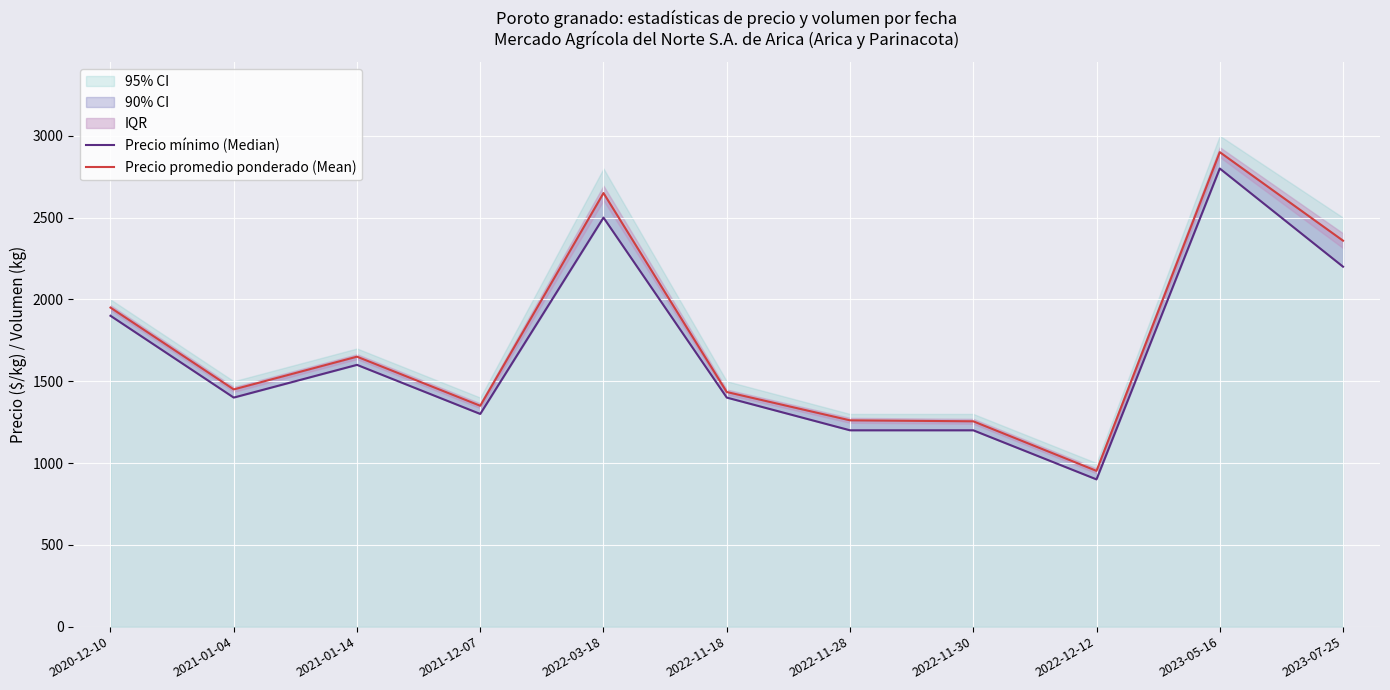

What is the spread (max minus min) of values at 2020-12-10?

50